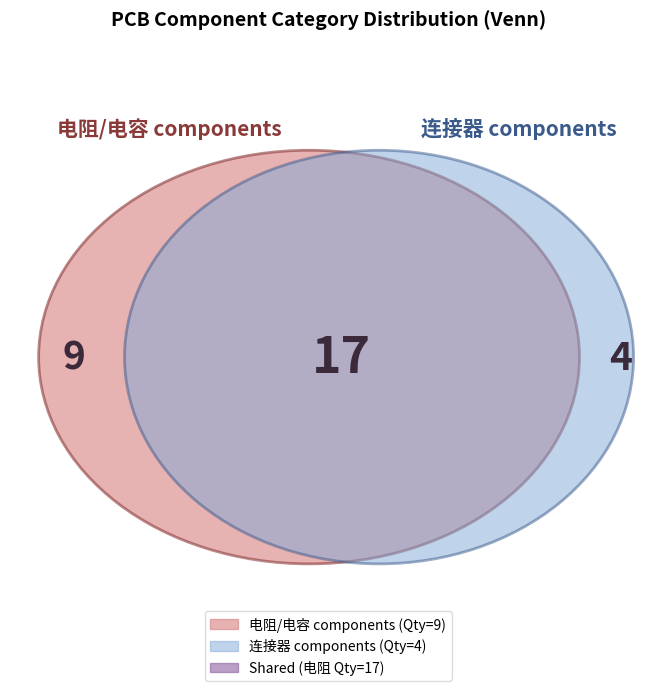

Is there a majority slice in this chart?

No